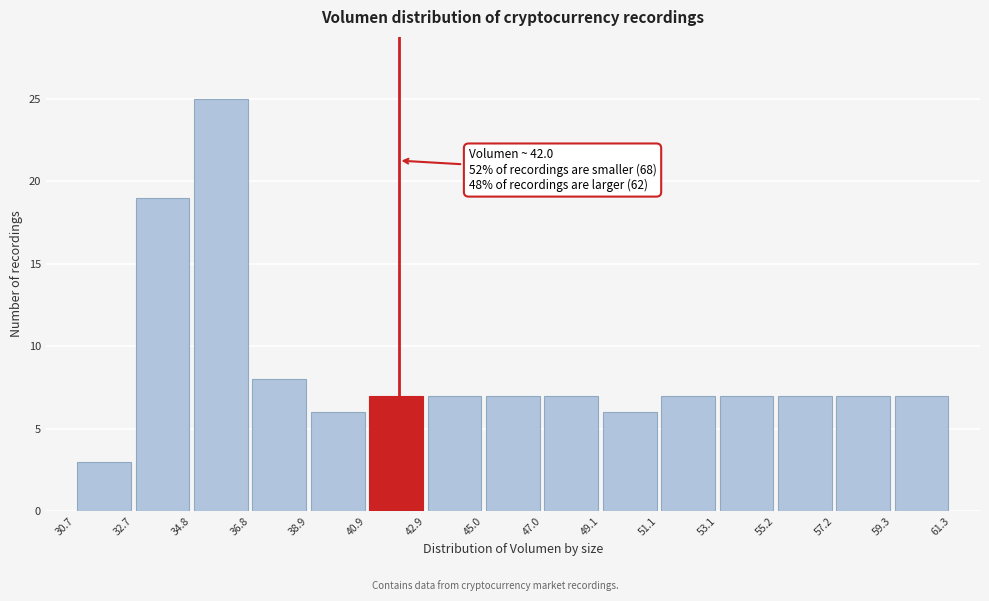

Which range on the x-axis has the tallest bar?

34.8 to 36.8